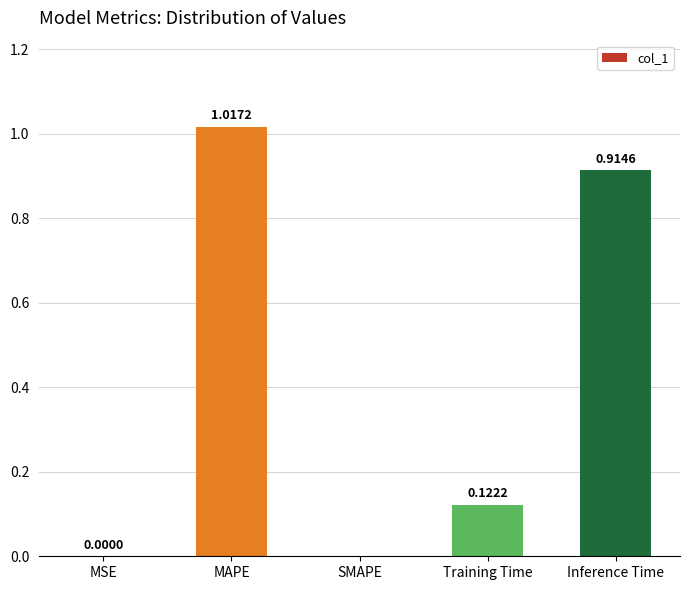

How many categories are shown in the chart?

5